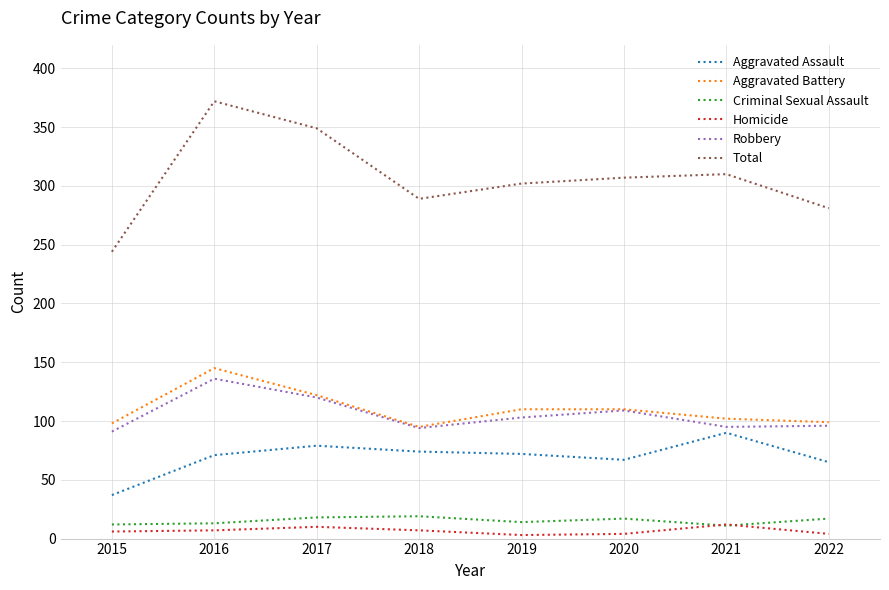

What is the sum of all Total values?

2454